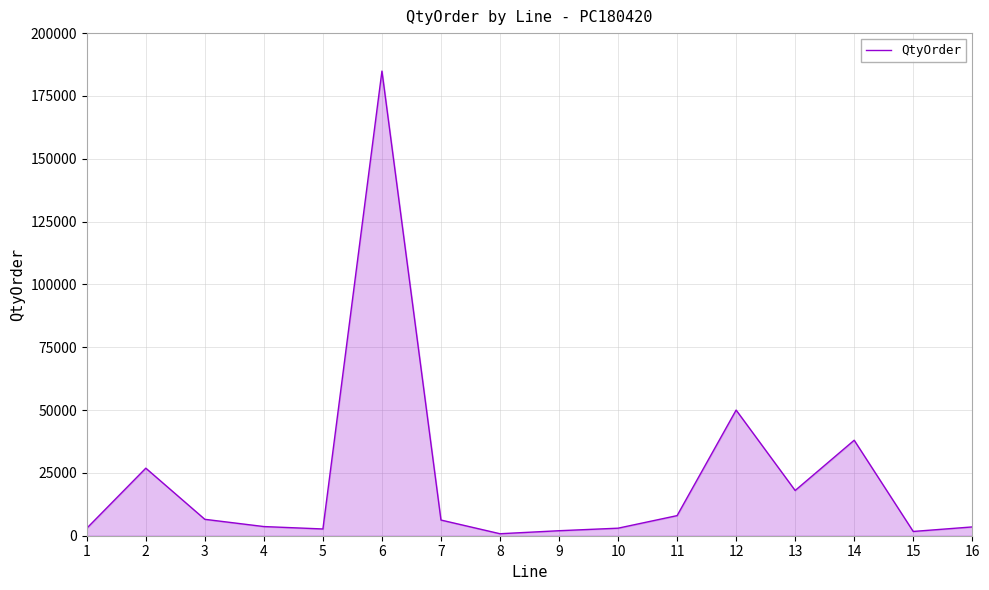

What is the greatest value displayed?

184896